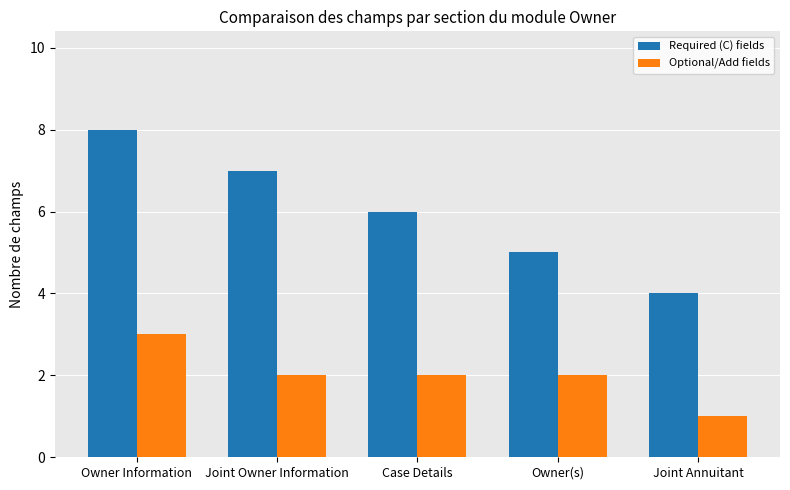

What position from the right is Owner(s)?

2